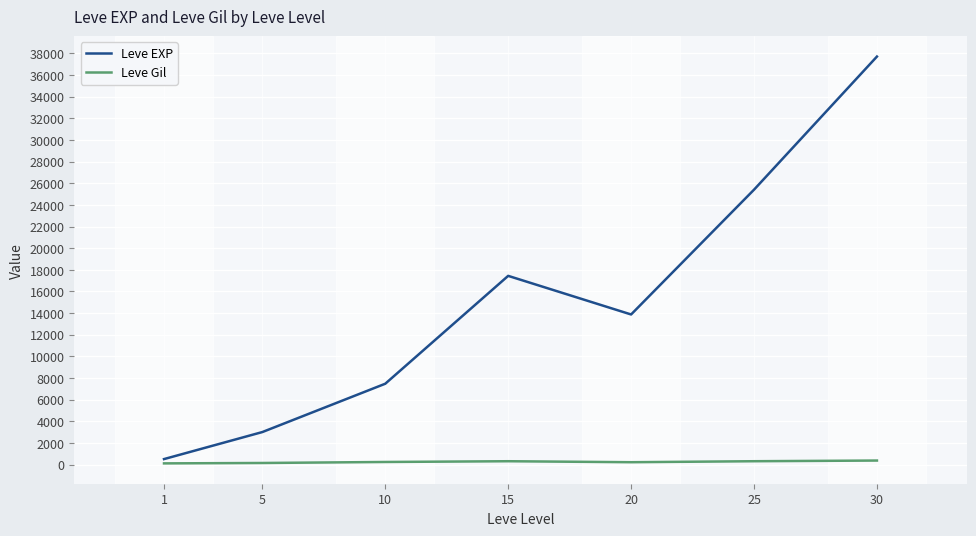

At how many categories does at least one series exceed 36572?

1